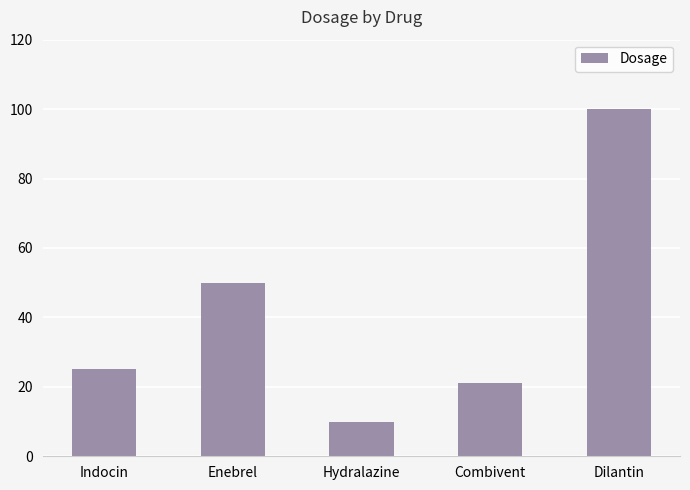

Reading left to right, list all the values displayed in this chart.

Indocin=25	Enebrel=50	Hydralazine=10	Combivent=21	Dilantin=100